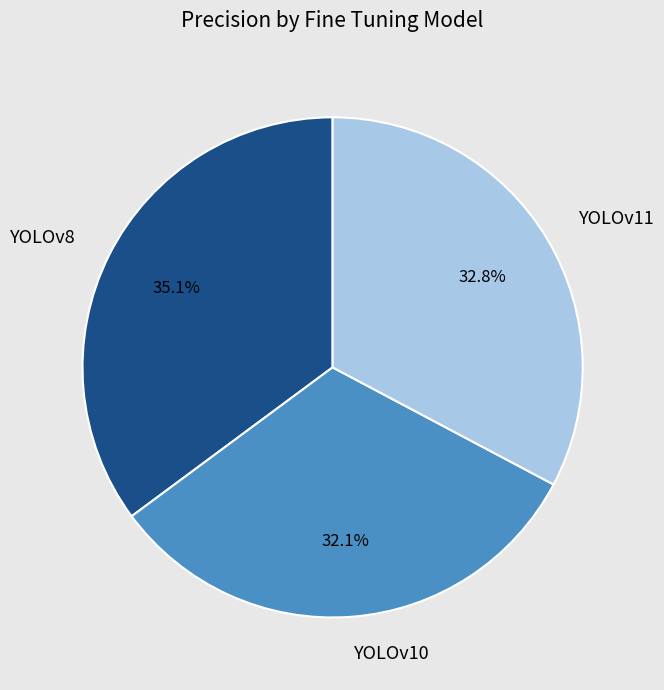

What percentage do YOLOv11 and YOLOv10 together represent?

64.9%